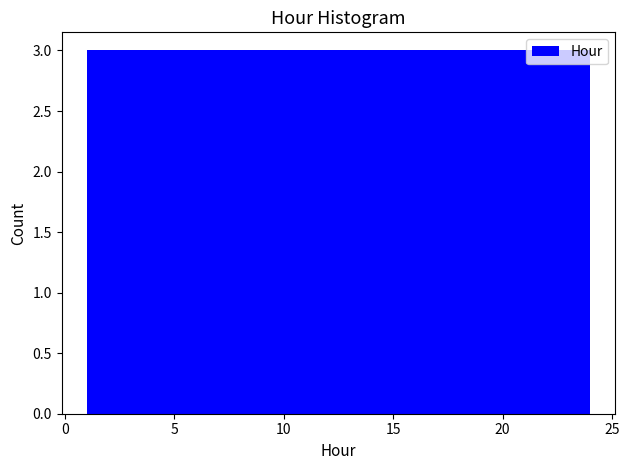

Reading left to right, list every bar in this chart as the range it spans on the x-axis followed by its height. Neither the bar edges nor the heights are printed on the chart, so give them approximately, as read against the axes.

1.0 to 4.0: 3
4.0 to 7.0: 3
7.0 to 9.5: 3
9.5 to 12.5: 3
12.5 to 15.5: 3
15.5 to 18.5: 3
18.5 to 21.0: 3
21.0 to 24.0: 3